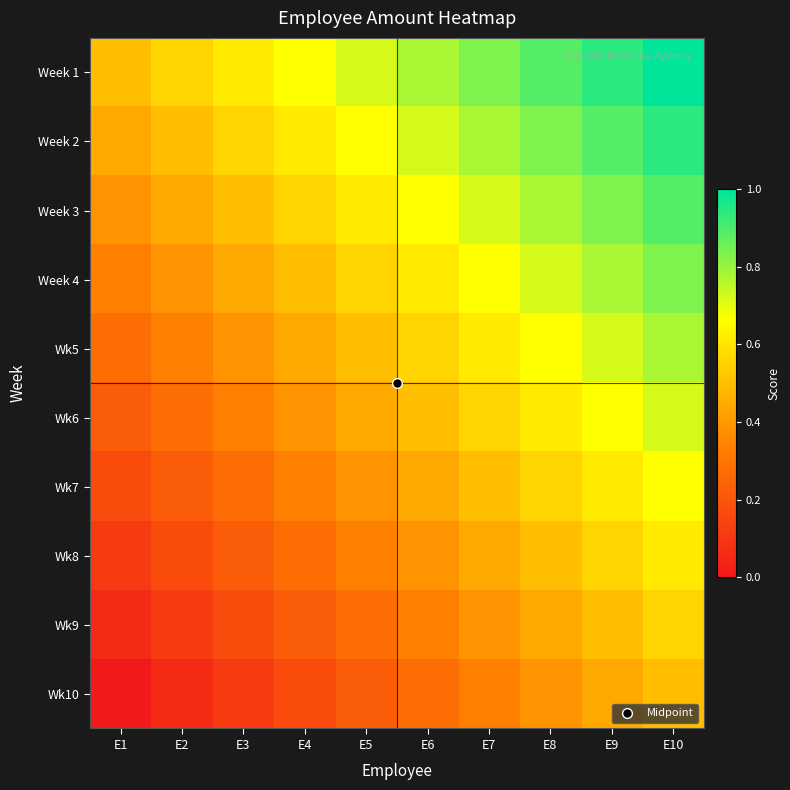

Which series has the largest total across all categories?

Week 1